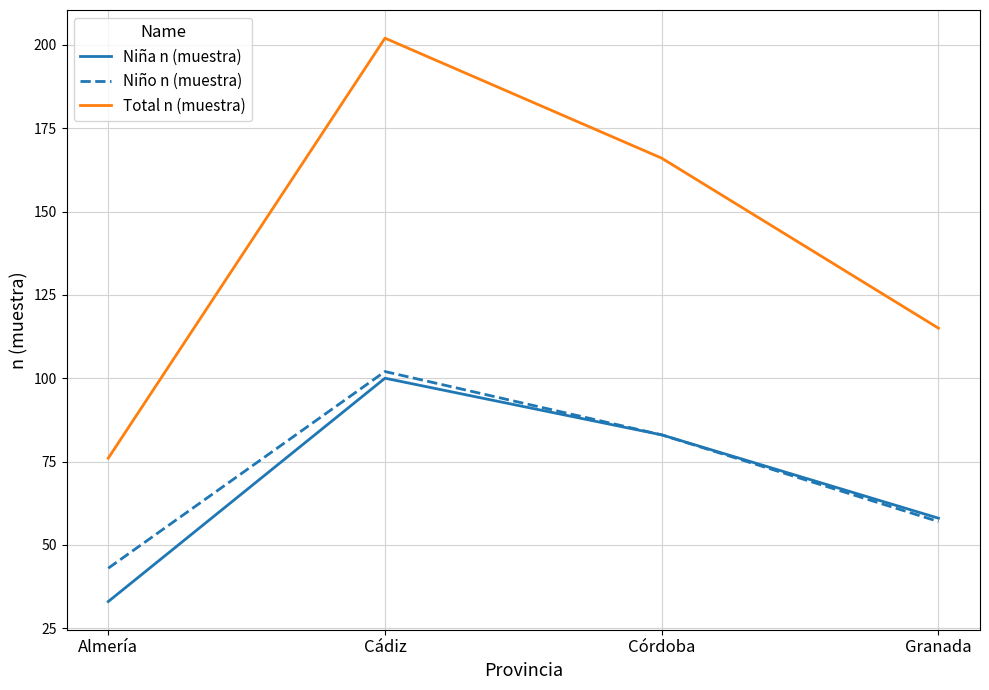

Reading left to right, what are all the values shown in this chart?

Niña n (muestra): 33	100	83	58
Niño n (muestra): 43	102	83	57
Total n (muestra): 76	202	166	115